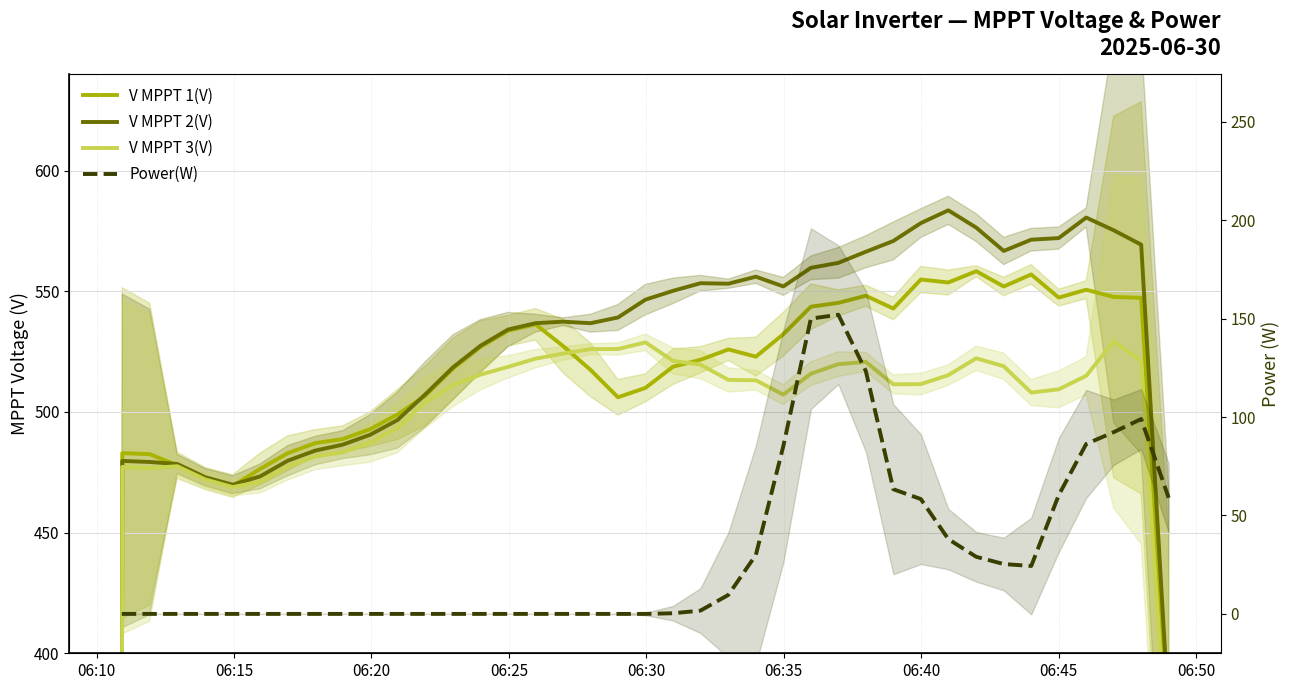

Reading right to left, extract all data points from this chart.

V MPPT 1(V): 361.0	547.3	547.6	550.6	547.4	557.0	552.0	558.3	553.6	554.9	542.8	548.1	545.2	543.6	532.2	522.9	525.9	521.6	518.7	510.0	506.1	517.4	527.3	536.3	533.6	526.9	518.0	506.6	499.0	492.8	488.8	487.1	482.9	476.4	469.3	472.4	477.9	482.5	482.9	322.9
V MPPT 2(V): 375.1	569.3	575.3	580.5	572.0	571.4	566.7	576.4	583.5	578.2	570.8	566.4	561.8	559.7	552.0	556.0	553.1	553.3	550.2	546.5	539.1	536.8	537.4	536.8	534.1	527.4	518.5	507.2	496.7	490.5	486.4	484.0	479.8	473.3	469.8	473.0	478.4	479.3	479.7	319.5
V MPPT 3(V): 346.9	521.2	529.2	515.0	509.4	508.0	518.9	522.2	515.2	511.5	511.4	520.7	519.8	515.8	507.2	513.1	513.3	519.6	521.2	528.8	526.1	526.0	524.2	522.1	518.7	515.5	511.2	503.9	493.5	487.3	483.2	481.6	477.4	471.0	468.9	472.0	477.5	476.8	477.2	317.3
Power(W): 59.0	99.0	92.3	86.3	60.3	24.3	25.3	29.0	38.0	58.3	63.3	123.3	152.0	150.0	85.3	30.0	9.7	1.7	0.3	0.0	0.0	0.0	0.0	0.0	0.0	0.0	0.0	0.0	0.0	0.0	0.0	0.0	0.0	0.0	0.0	0.0	0.0	0.0	0.0	0.0